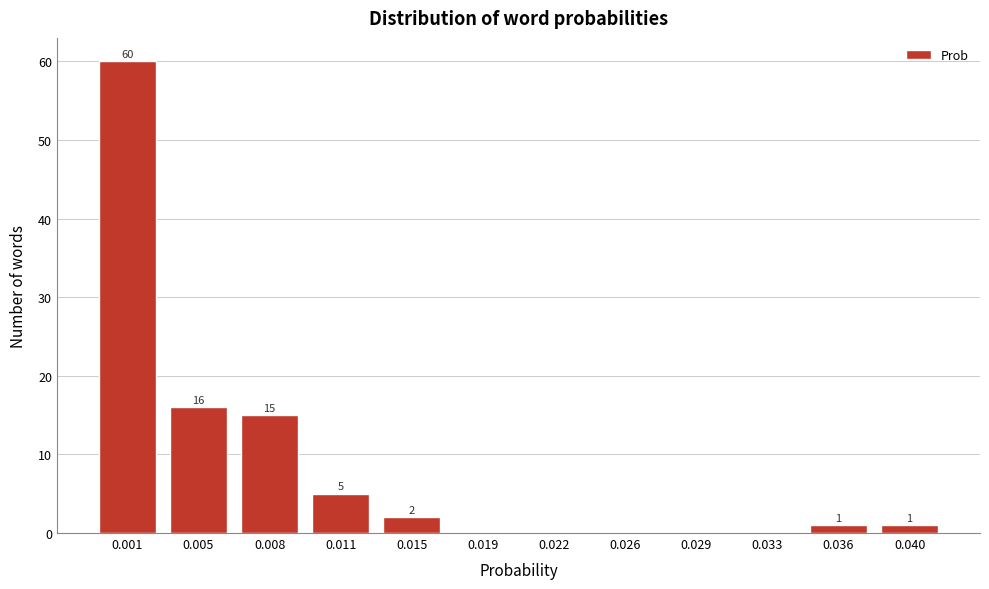

Reading left to right, what are all the values shown in this chart?

0.001=60	0.005=16	0.008=15	0.011=5	0.015=2	0.019=0	0.022=0	0.026=0	0.029=0	0.033=0	0.036=1	0.040=1